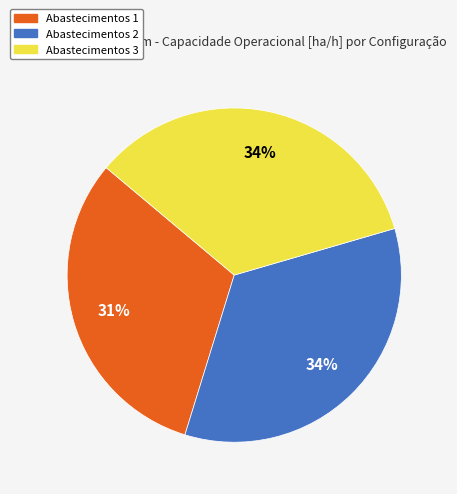

What is the ratio of the value at Abastecimentos 1 to the value at Abastecimentos 2?

0.9